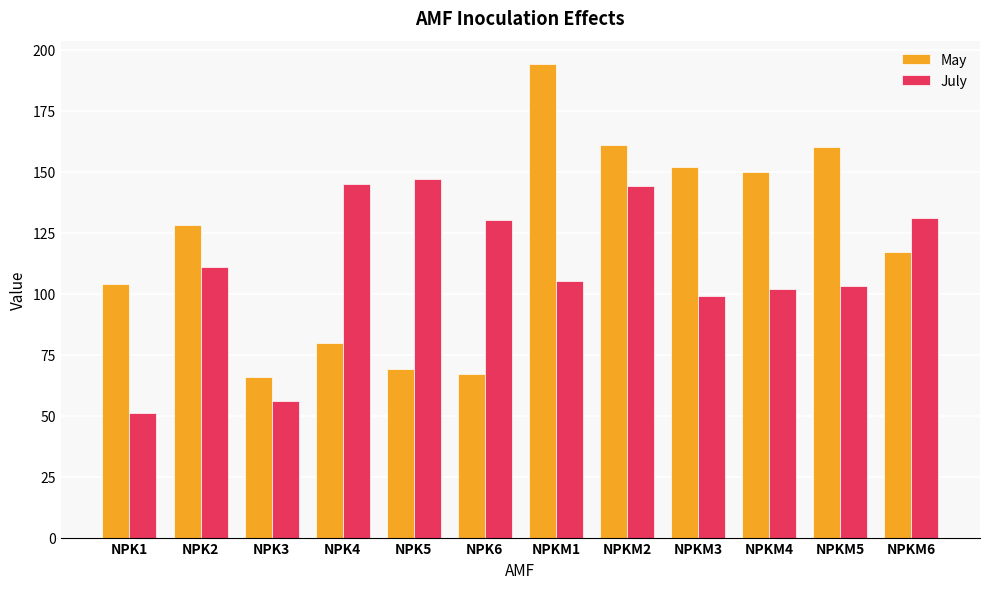

At which label does July reach its minimum?

NPK1